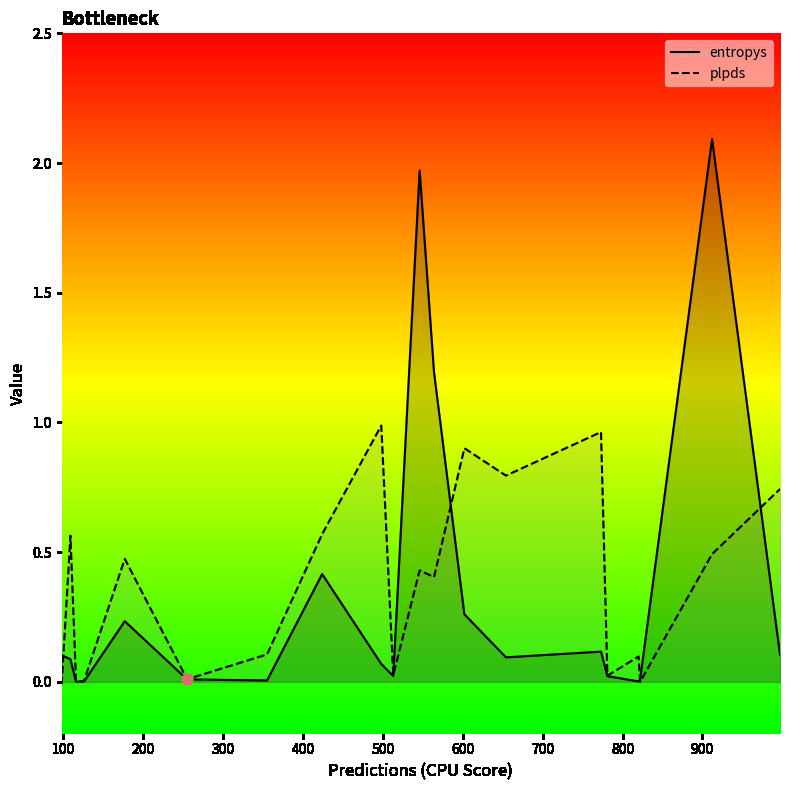

Which series has the largest Y range (max minus min)?

entropys